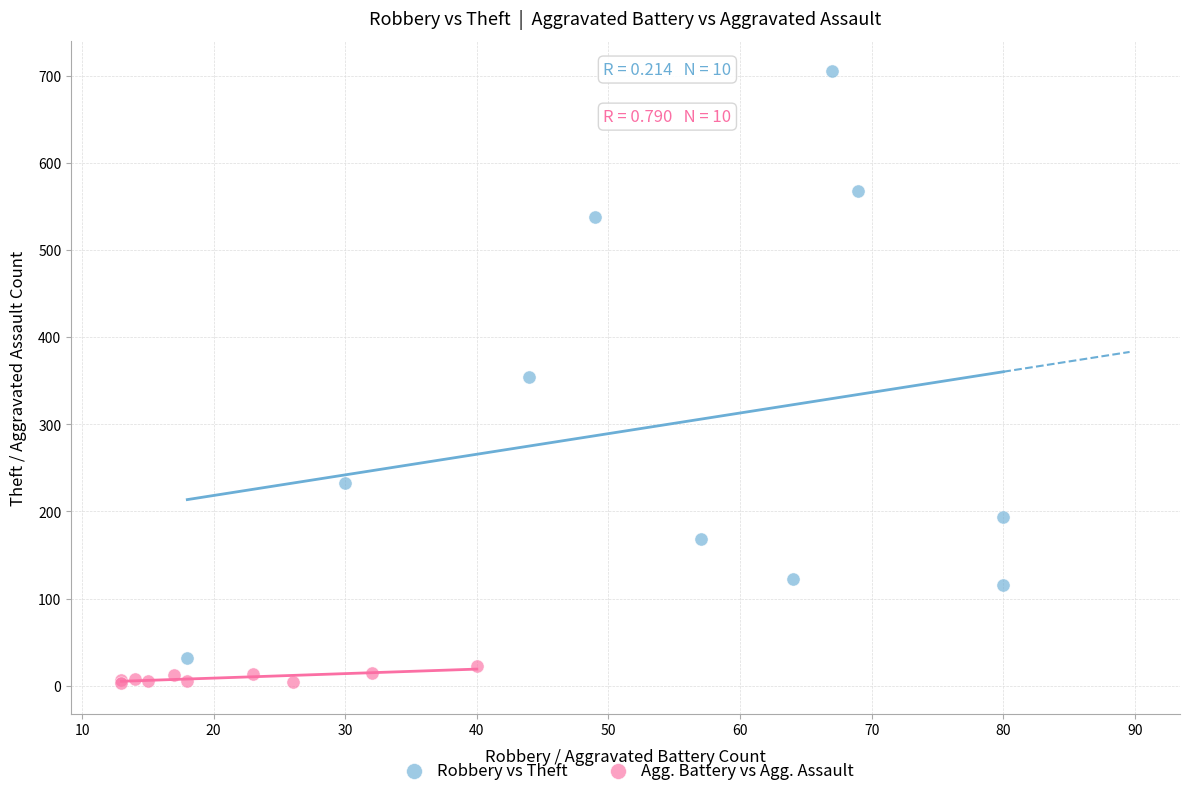

Which series contains the lowest Y value?

Agg. Battery vs Agg. Assault